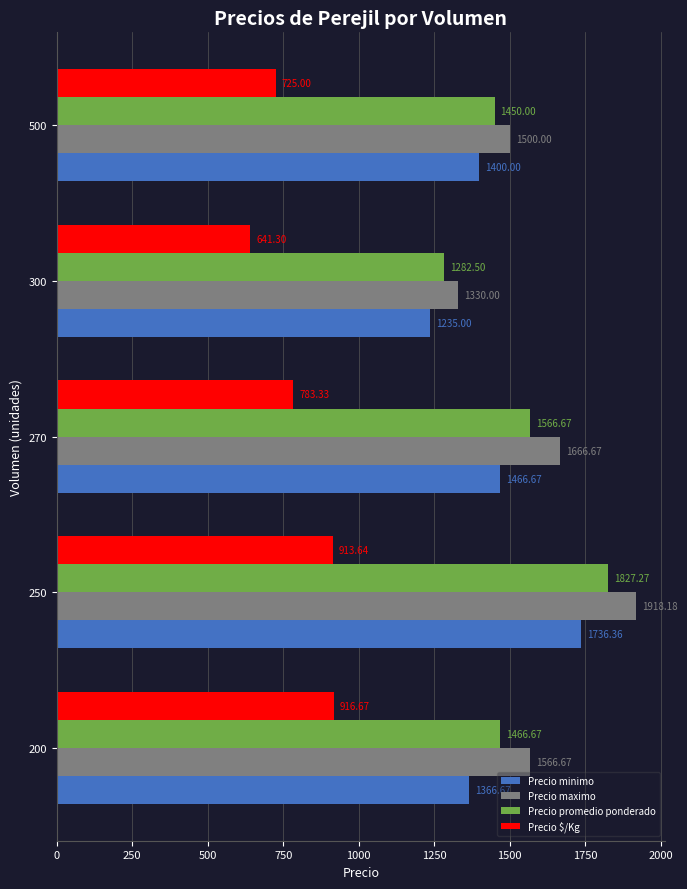

Count the number of data series in this chart.

4